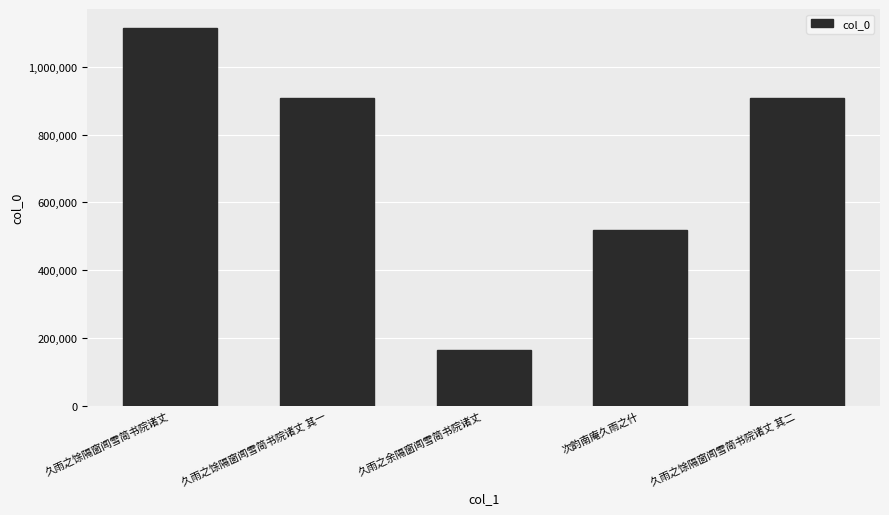

At which label is the value closest to 639474?

次韵南庵久雨之什